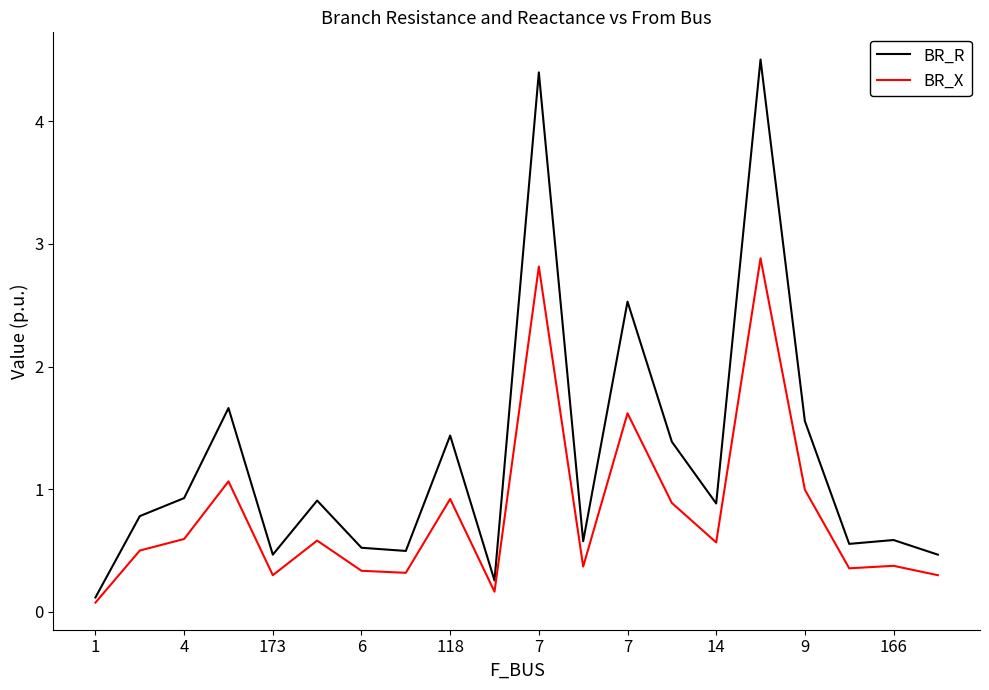

Which series has the largest total across all categories?

BR_R